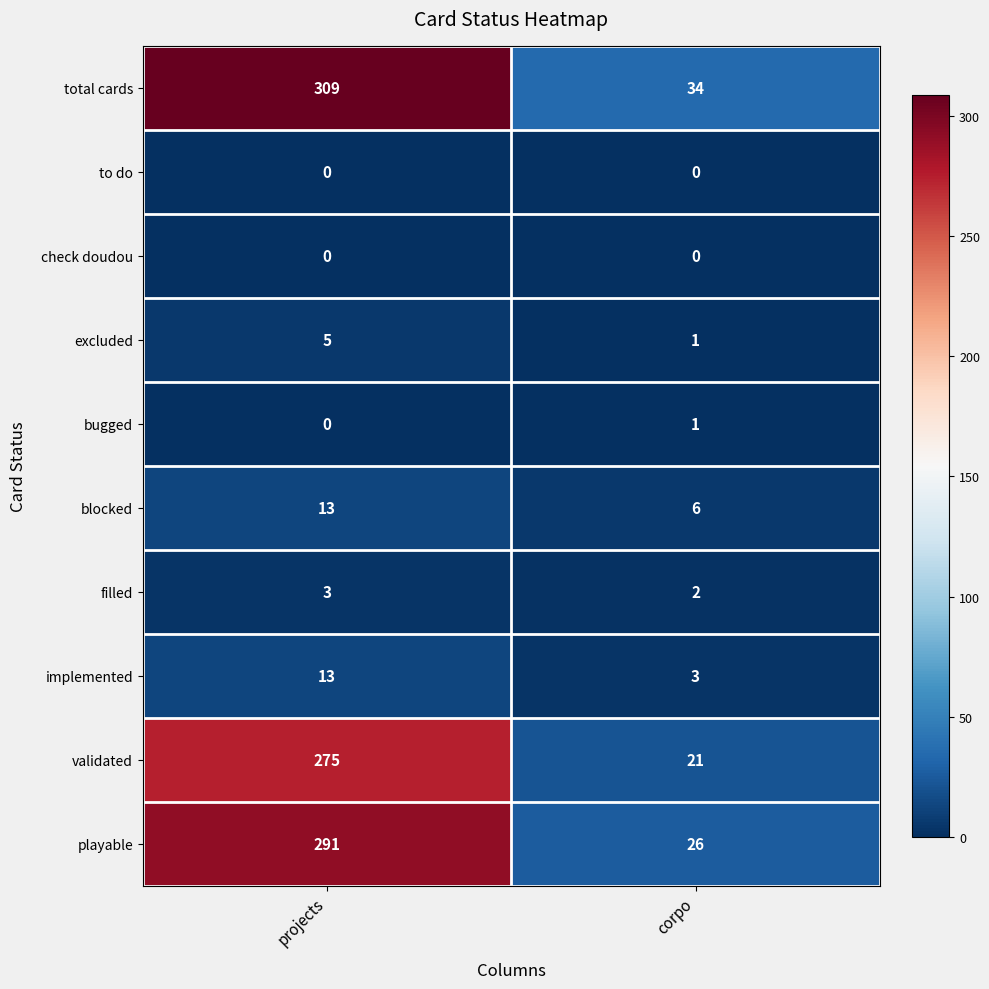

What is the average value of the excluded series?

3